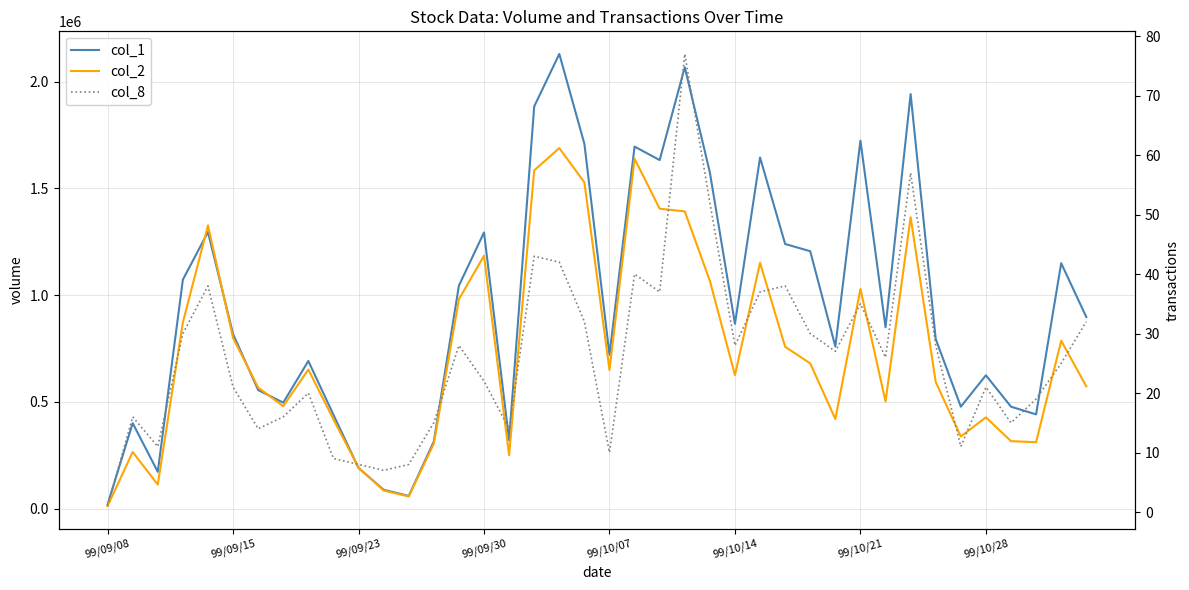

Reading right to left, transcribe all the data shown in this chart.

col_1: 898000	1150000	442000	478000	625000	478000	795000	1942000	850000	1724000	760000	1206000	1240000	1645000	866000	1575000	2068000	1633000	1696000	721000	1709000	2130000	1884000	321000	1294000	1045000	315000	60000	89000	191000	440000	692000	497000	556000	818000	1296000	1073000	173000	401000	20000
col_2: 573280	786940	311770	316540	428130	338350	593600	1365310	502710	1029530	420460	680640	758590	1152310	625820	1067580	1392460	1405340	1638930	649580	1528580	1689060	1584480	251140	1184650	981320	304920	57600	85490	192380	418700	651930	480300	567600	800100	1326800	872580	113260	265940	12600
col_8: 32	25	19	15	21	11	28	57	26	35	27	30	38	37	28	52	77	37	40	10	32	42	43	14	22	28	15	8	7	8	9	20	16	14	21	38	30	11	16	1